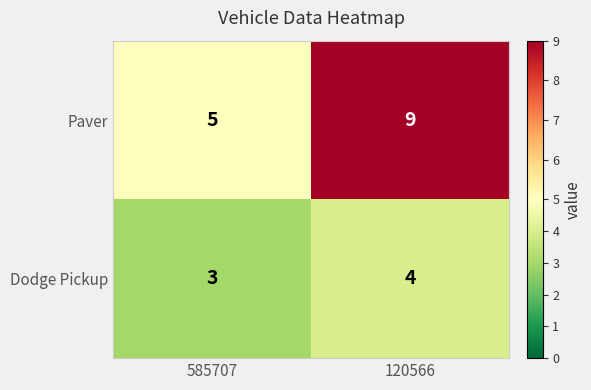

What is the sum of all Dodge Pickup values?

7